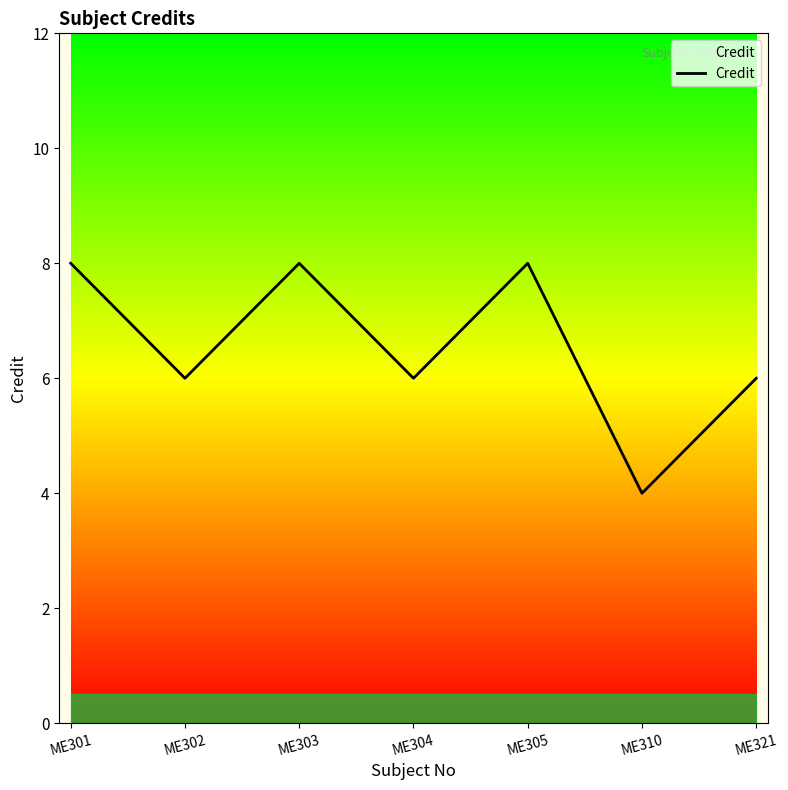

How many lines are shown in the chart?

1